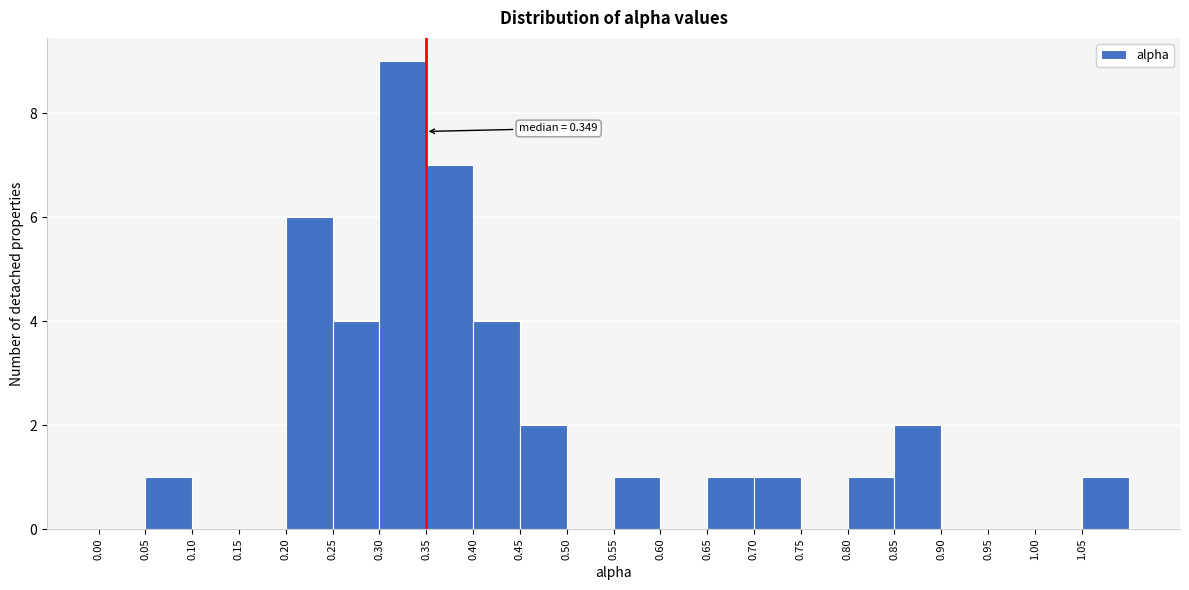

Over which range of the x-axis is the bar tallest?

0.30 to 0.35